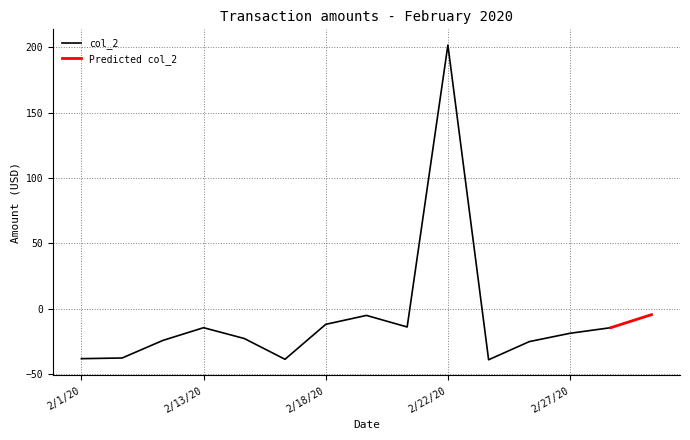

How many positive values are there?

1